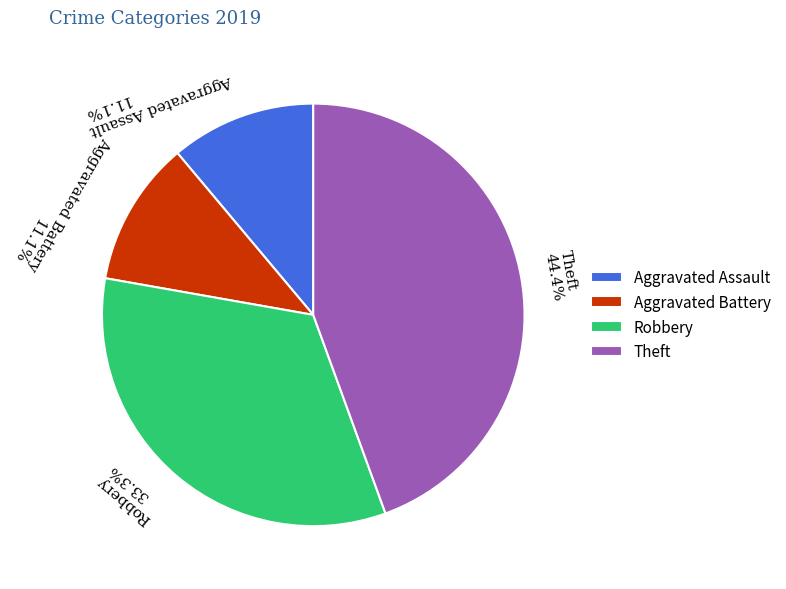

To the nearest percent, what percentage of the pie is Aggravated Battery?

11%